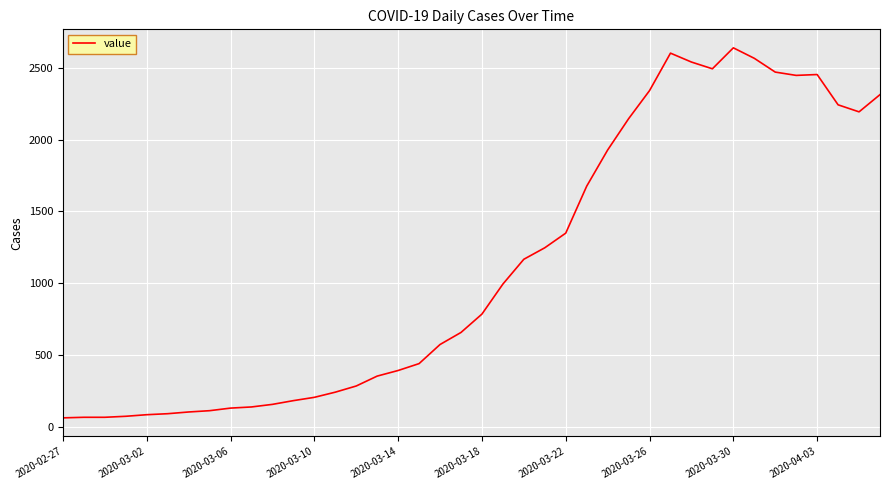

What is the smallest value displayed?

61